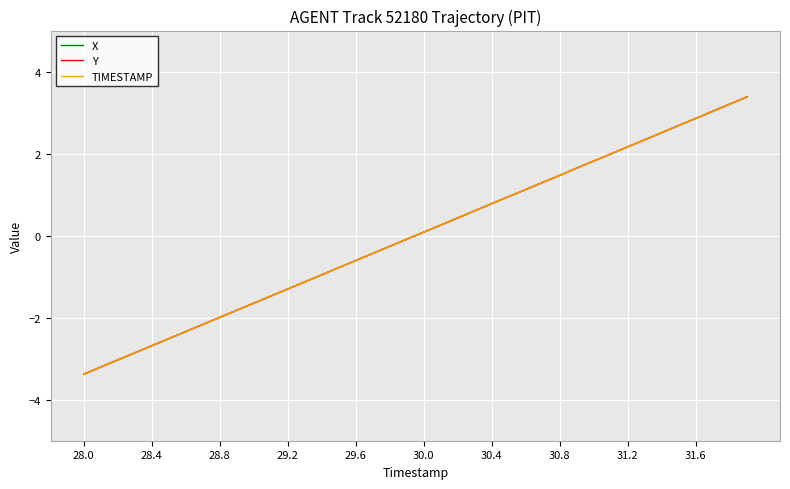

What is the minimum value shown in the chart?

-3.4